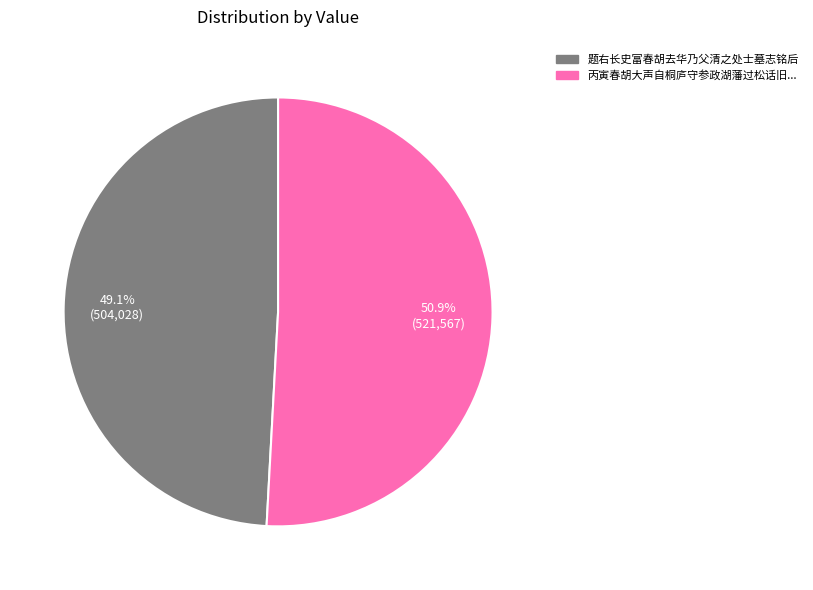

Does any single category account for the majority?

Yes